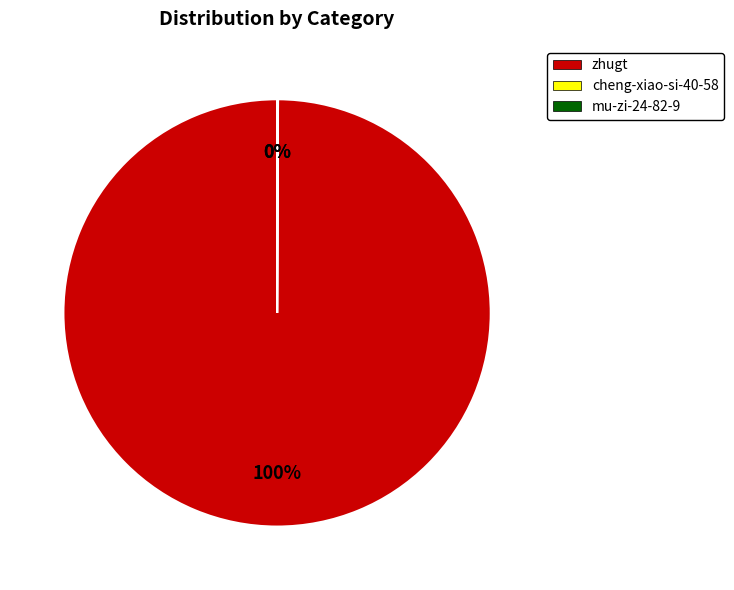

Is it true that zhugt is 100% of the pie?

True